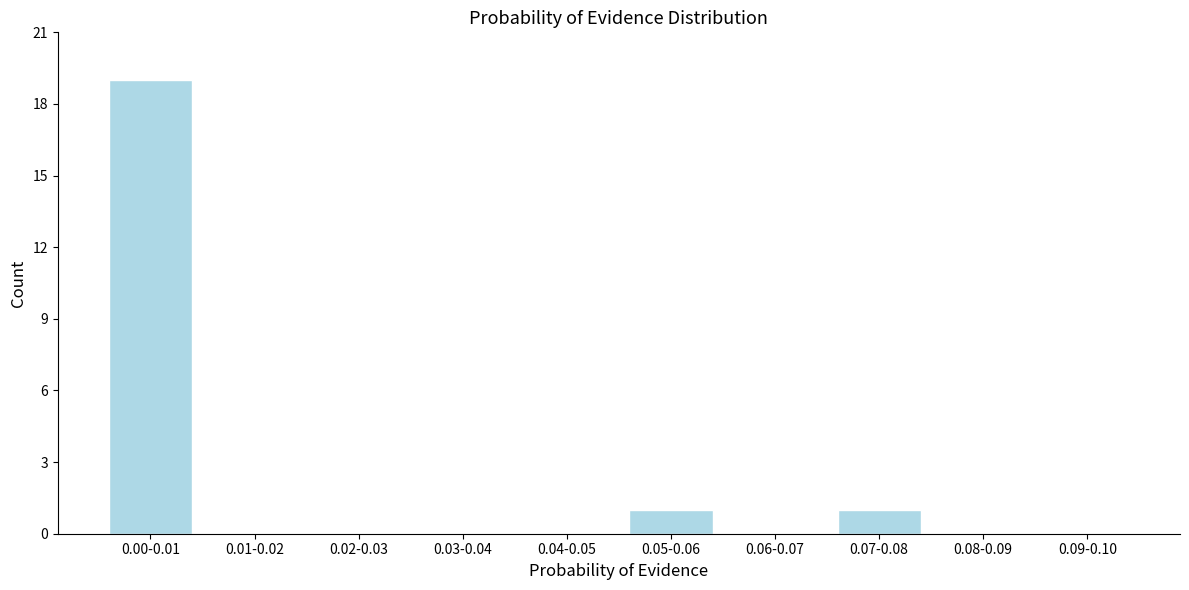

Reading left to right, transcribe all the data shown in this chart.

0.00-0.01=19	0.01-0.02=0	0.02-0.03=0	0.03-0.04=0	0.04-0.05=0	0.05-0.06=1	0.06-0.07=0	0.07-0.08=1	0.08-0.09=0	0.09-0.10=0